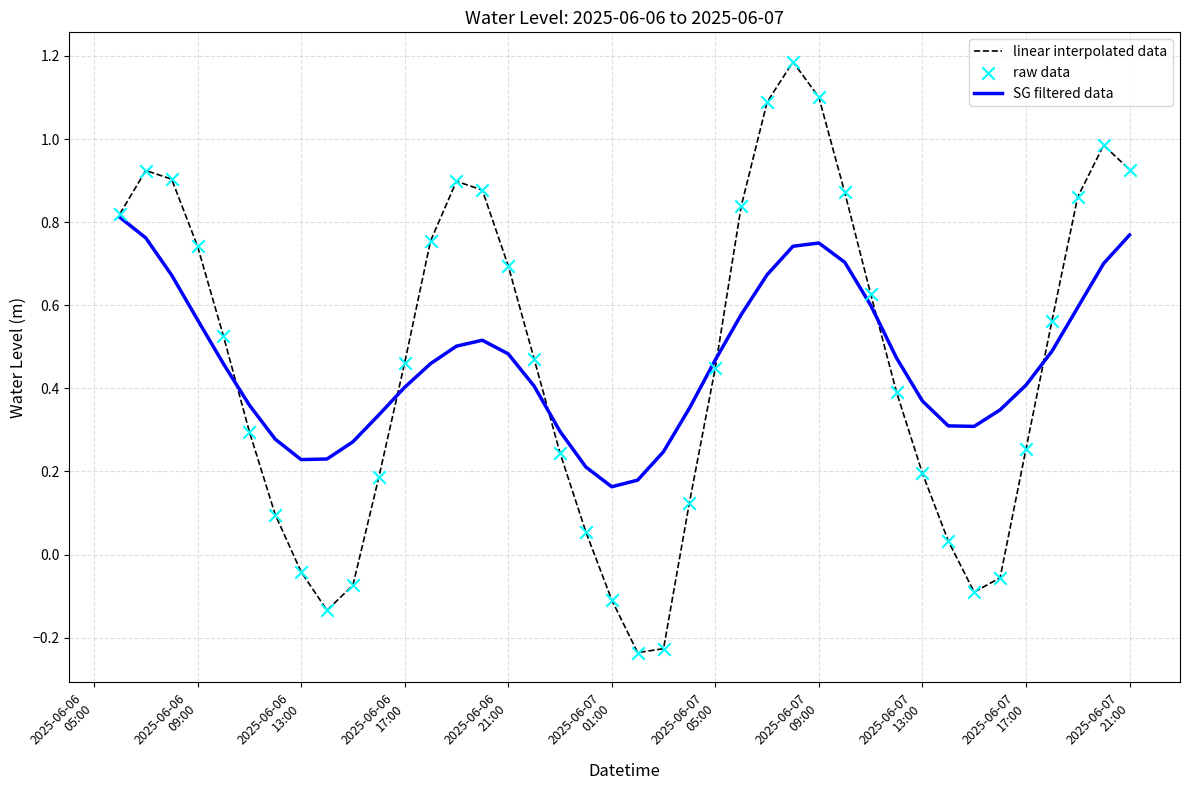

Which series has the largest range (max minus min)?

linear interpolated data